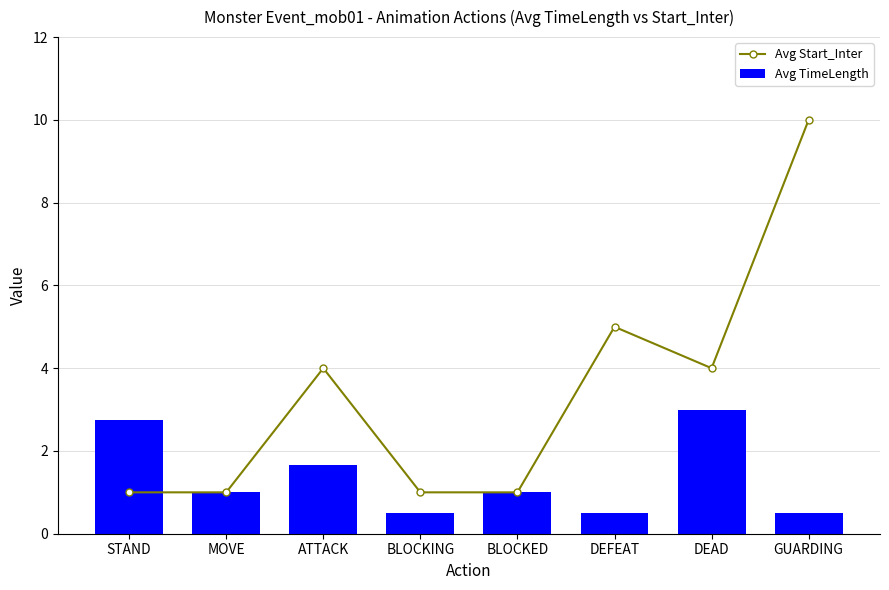

Count the Avg TimeLength values in the range 0 to 2.

6